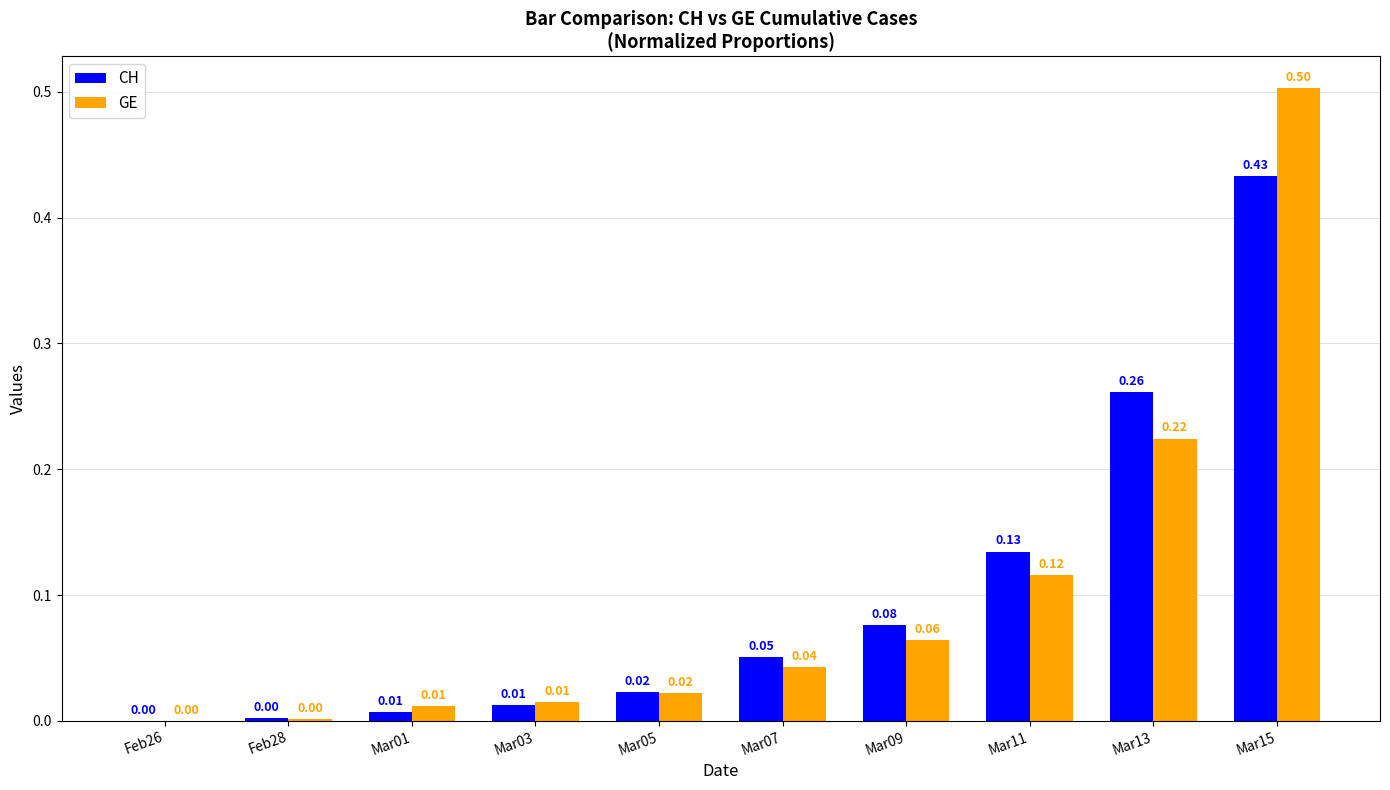

What are all the series names shown in the legend?

CH, GE